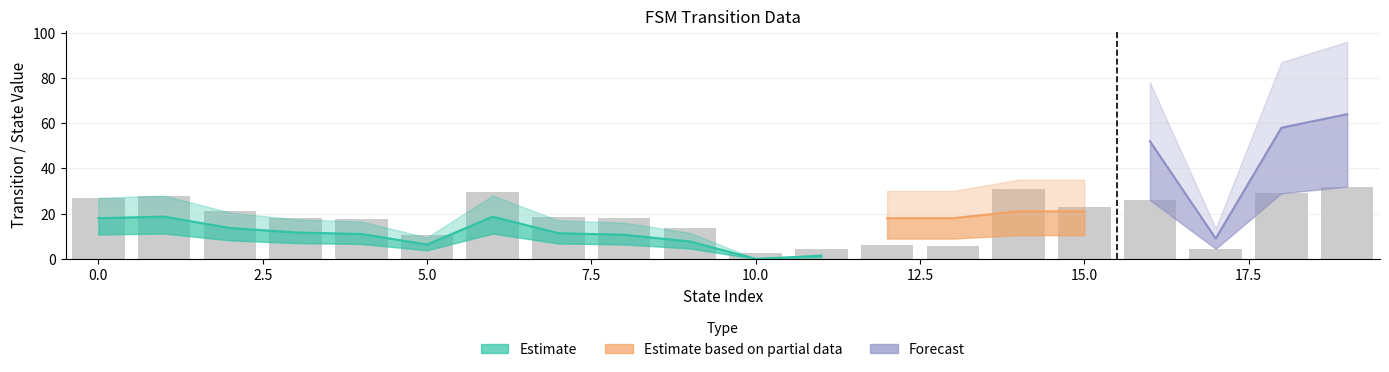

Is the value of destination_state at 18 greater than the value of source_state at 3?

Yes